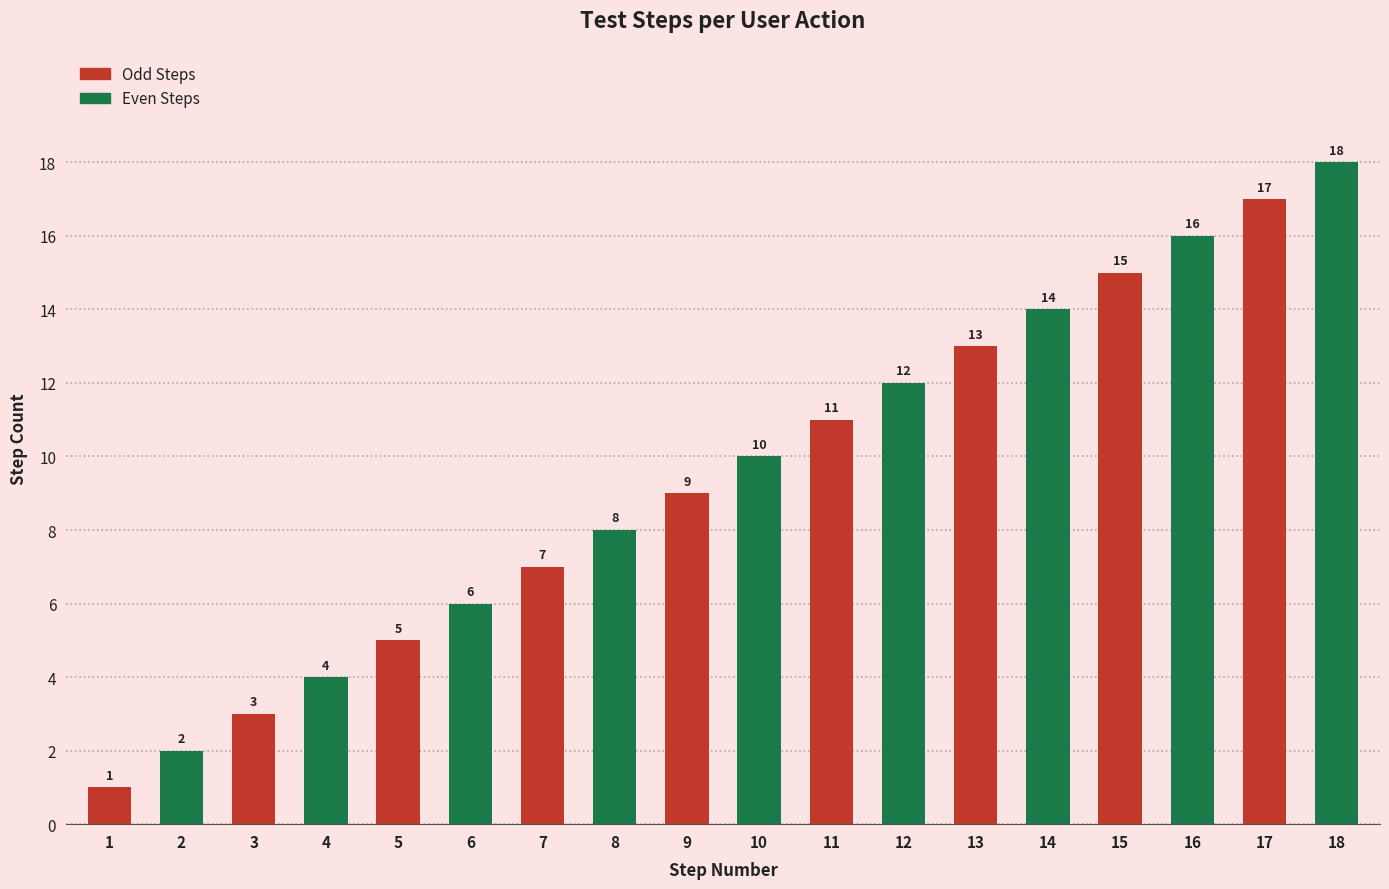

Reading right to left, what are all the values shown in this chart?

Odd Steps: 17	15	13	11	9	7	5	3	1
Even Steps: 18	16	14	12	10	8	6	4	2